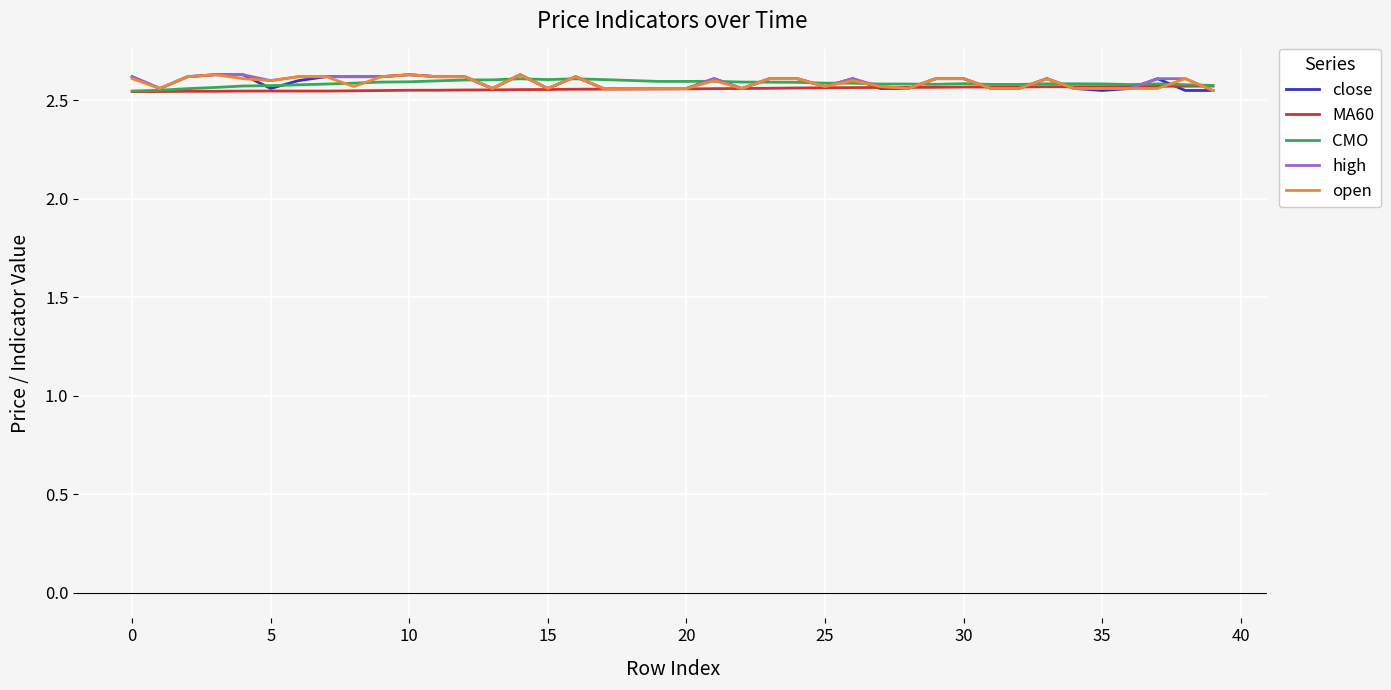

The CMO series shows 2.6 at 20. True or false?

True